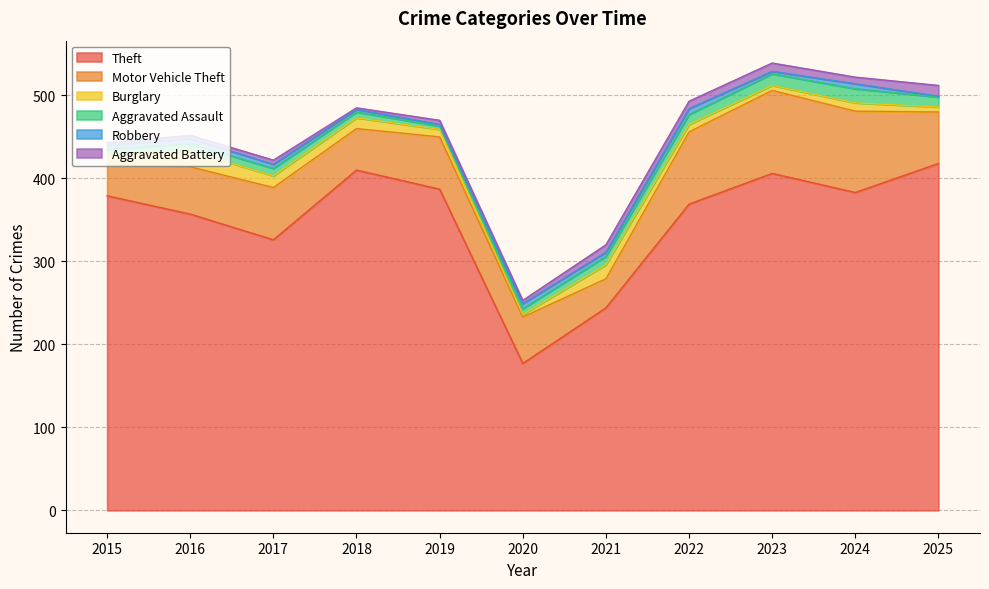

At how many categories does at least one series exceed 331?

8